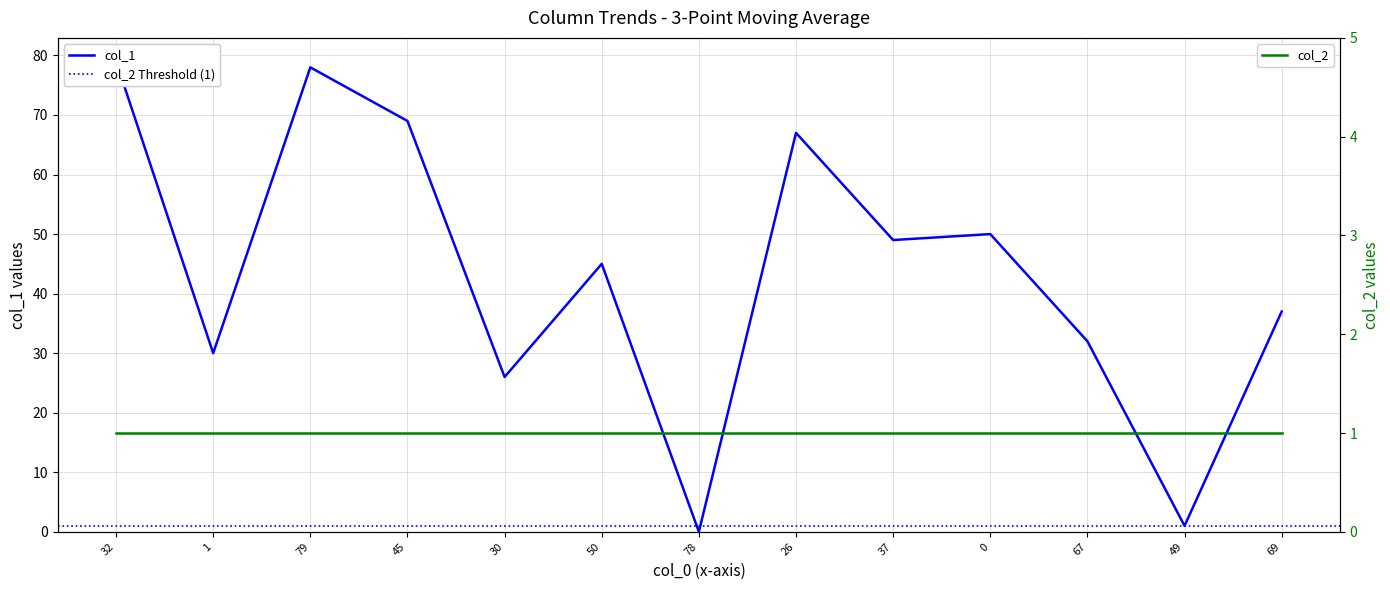

What position from the right is 26?

6